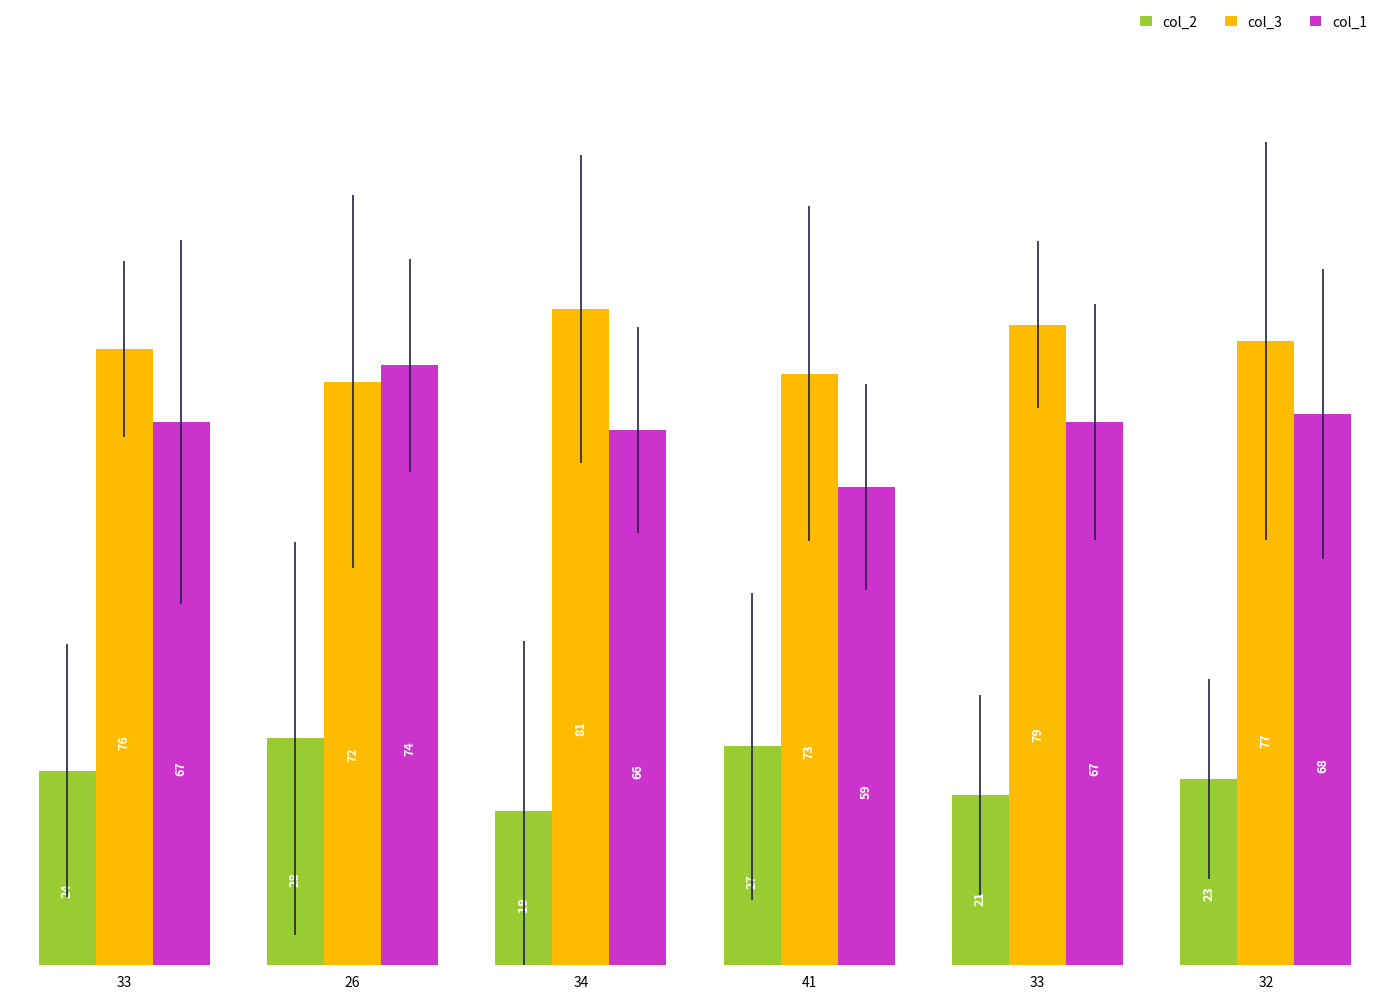

What are all the series names shown in the legend?

col_2, col_3, col_1